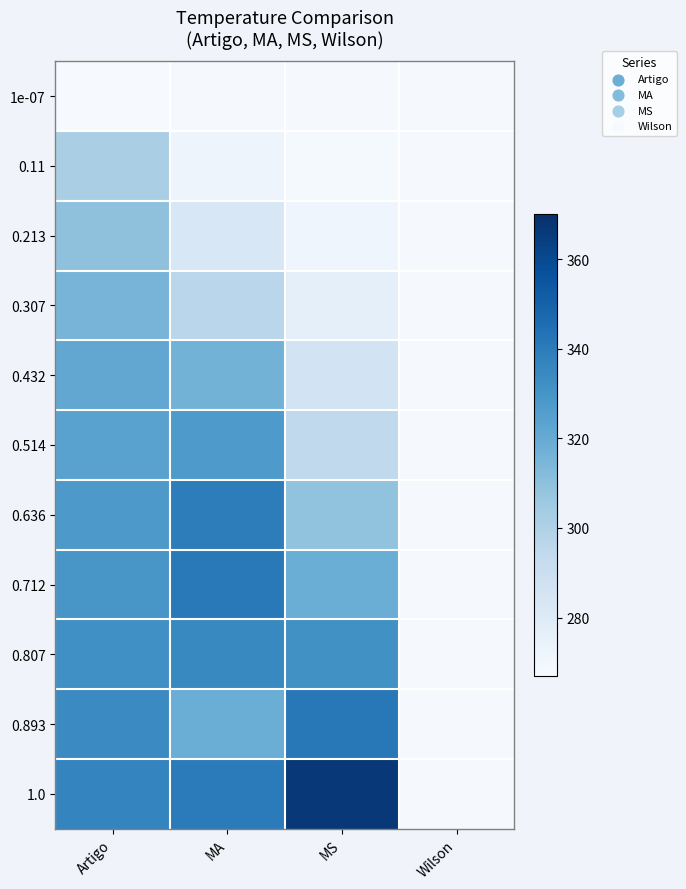

At how many categories does at least one series exceed 353?

1